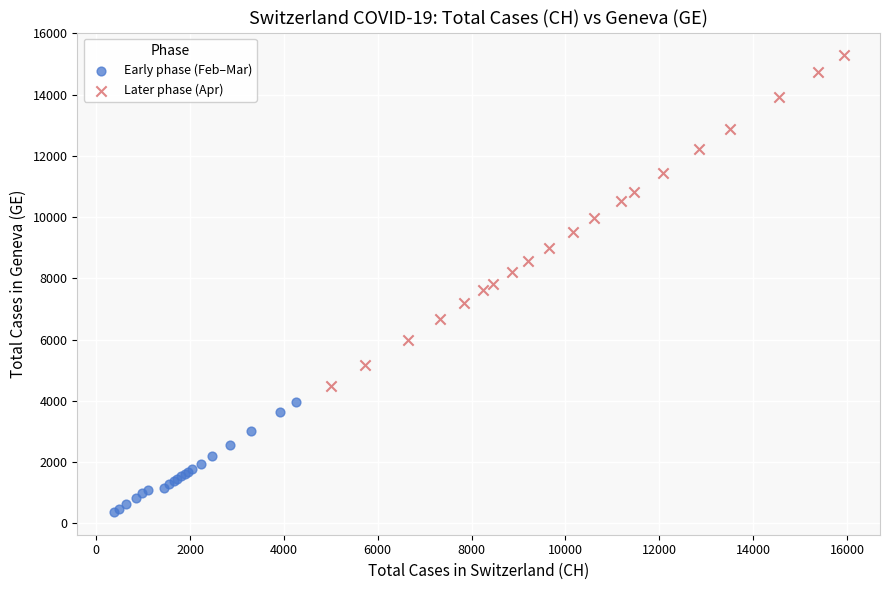

Which series has the widest spread of Y values?

Later phase (Apr)